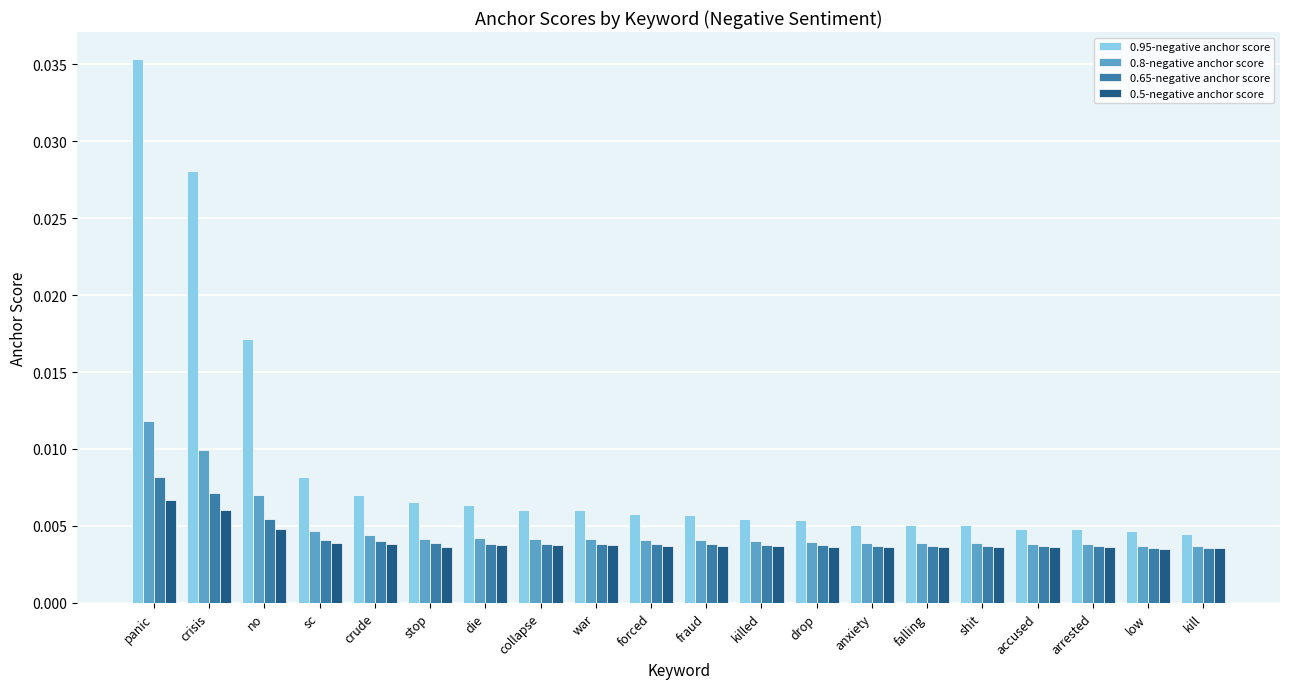

What are all the series names shown in the legend?

0.95-negative anchor score, 0.8-negative anchor score, 0.65-negative anchor score, 0.5-negative anchor score